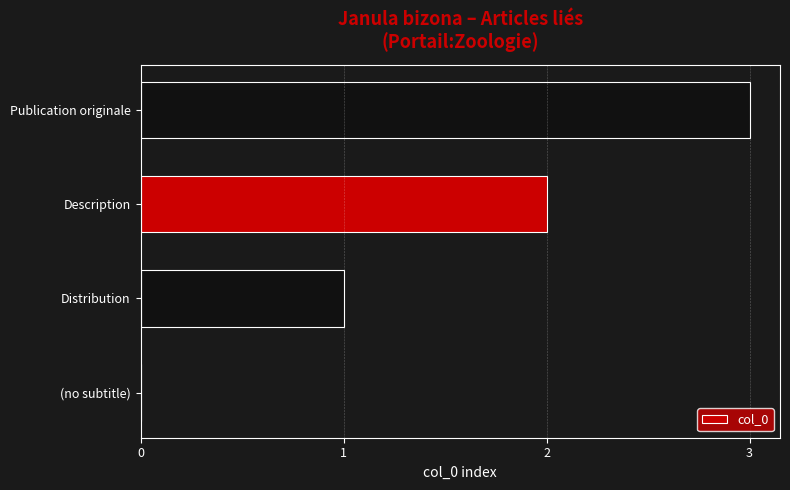

Is it true that the value at Description is 2?

True